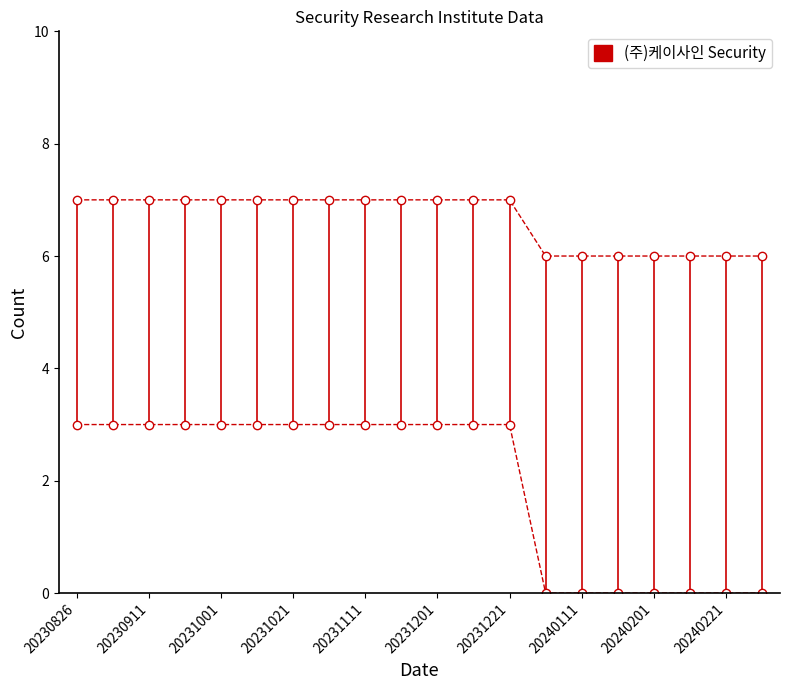

At which category does the chart reach its minimum across all series?

13